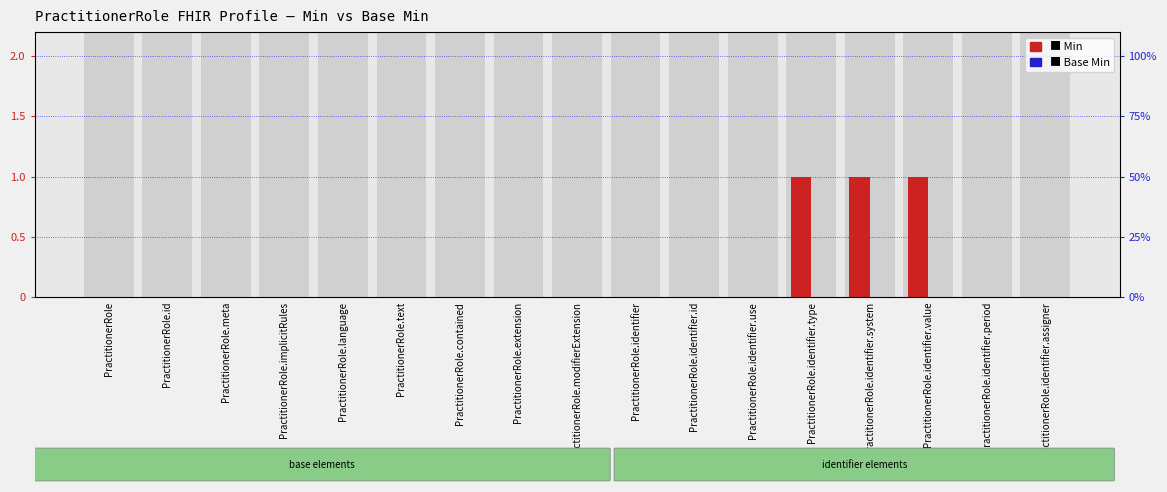

At which label does Base Min reach its peak?

PractitionerRole